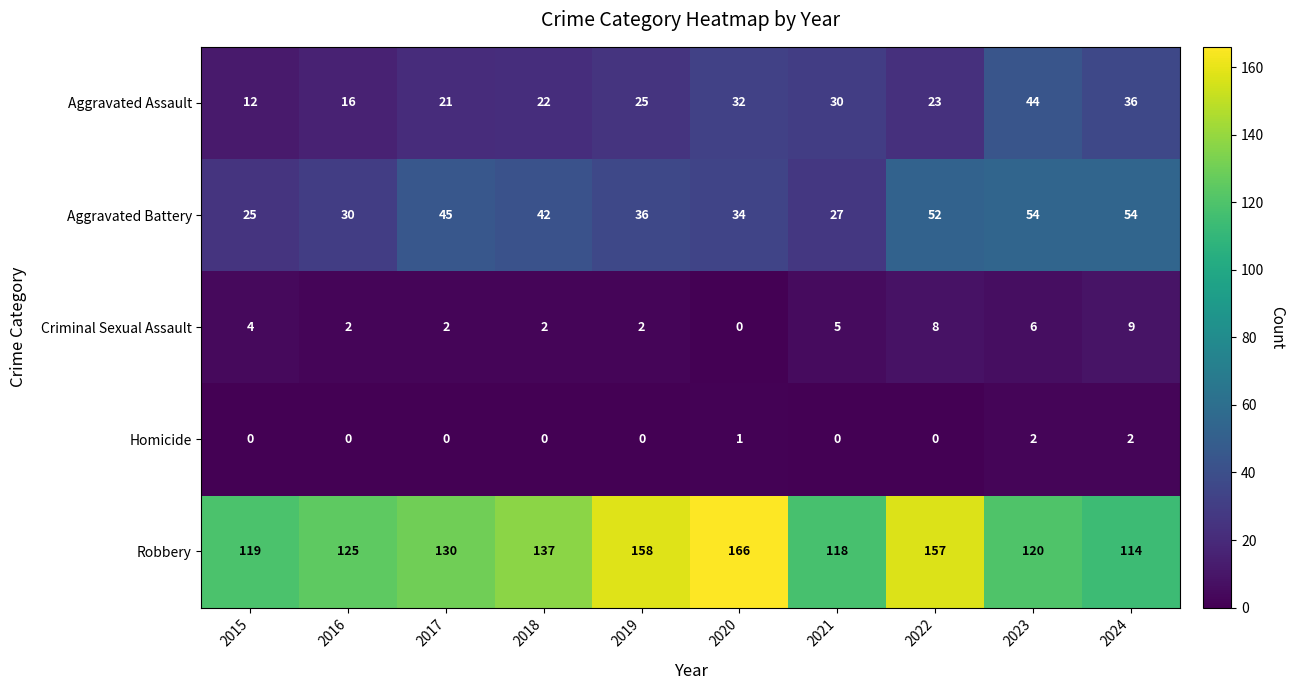

What is the sum of all Aggravated Battery values?

399